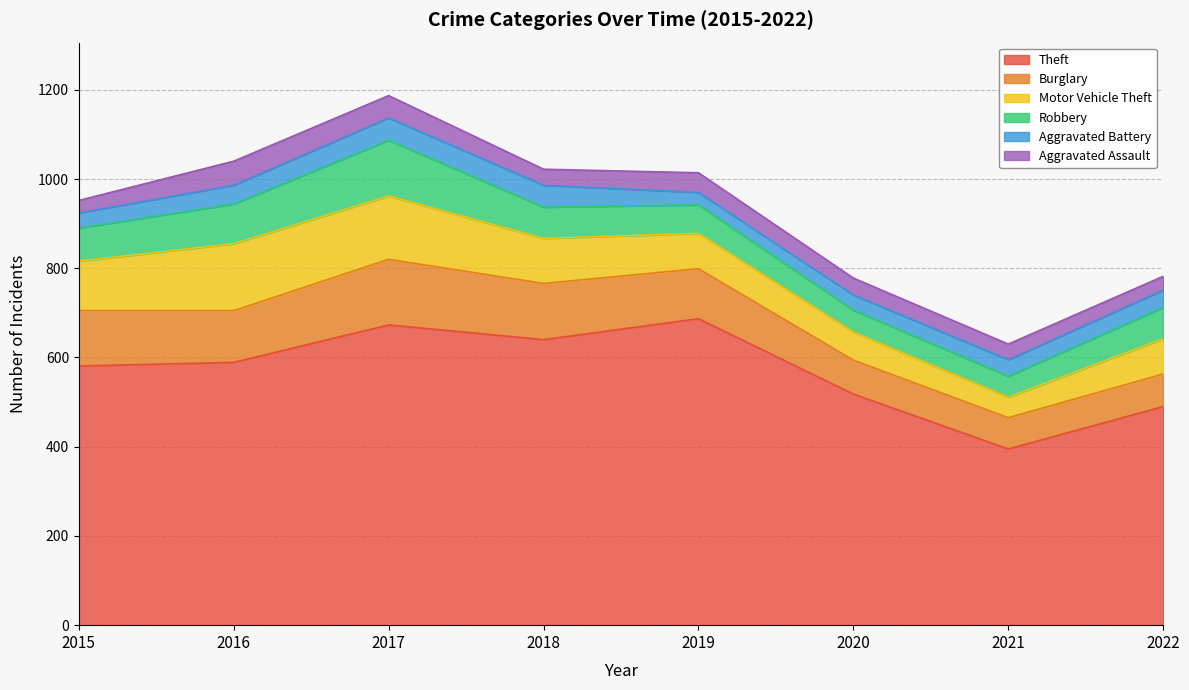

Which category has the highest value across all series?

2019